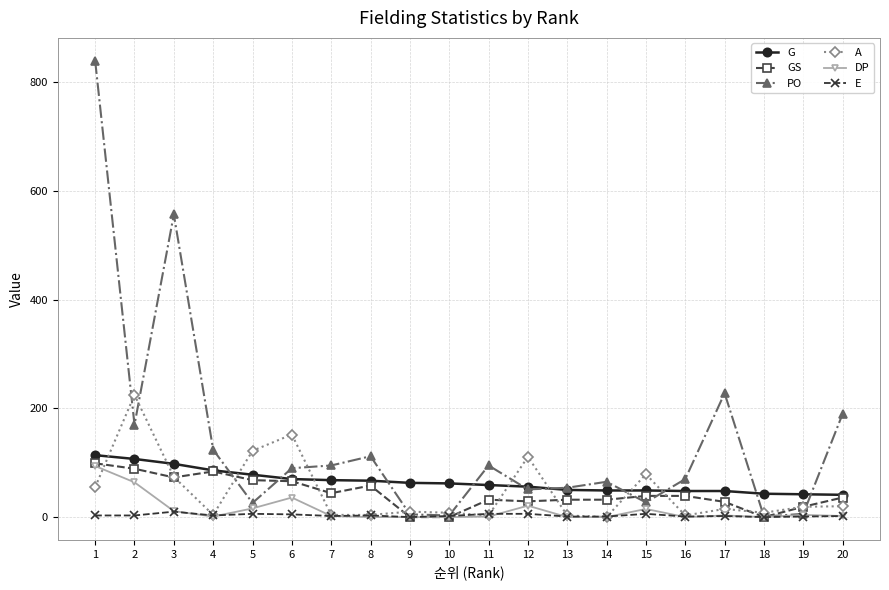

True or false: PO has more than 1 interior local peaks.

True